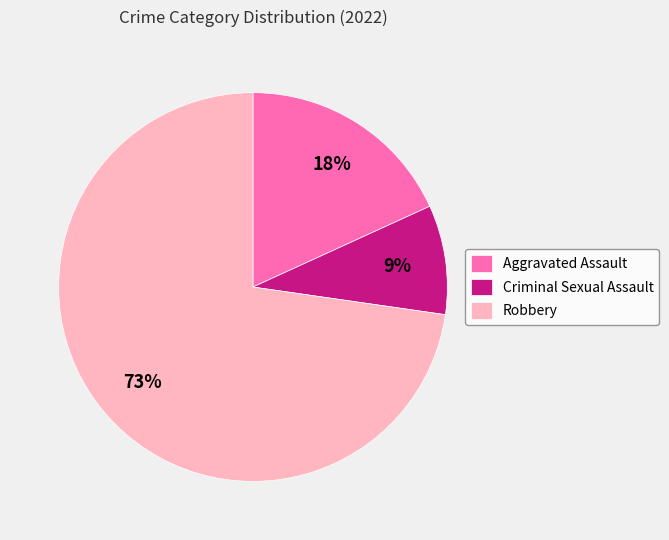

True or false: Criminal Sexual Assault accounts for 18% of the total.

False